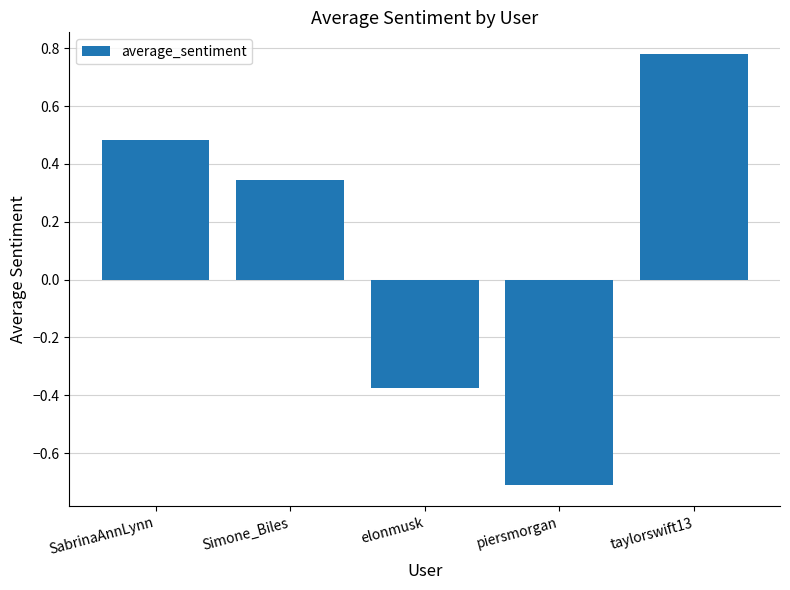

Is it true that the value at elonmusk is -0.1?

False